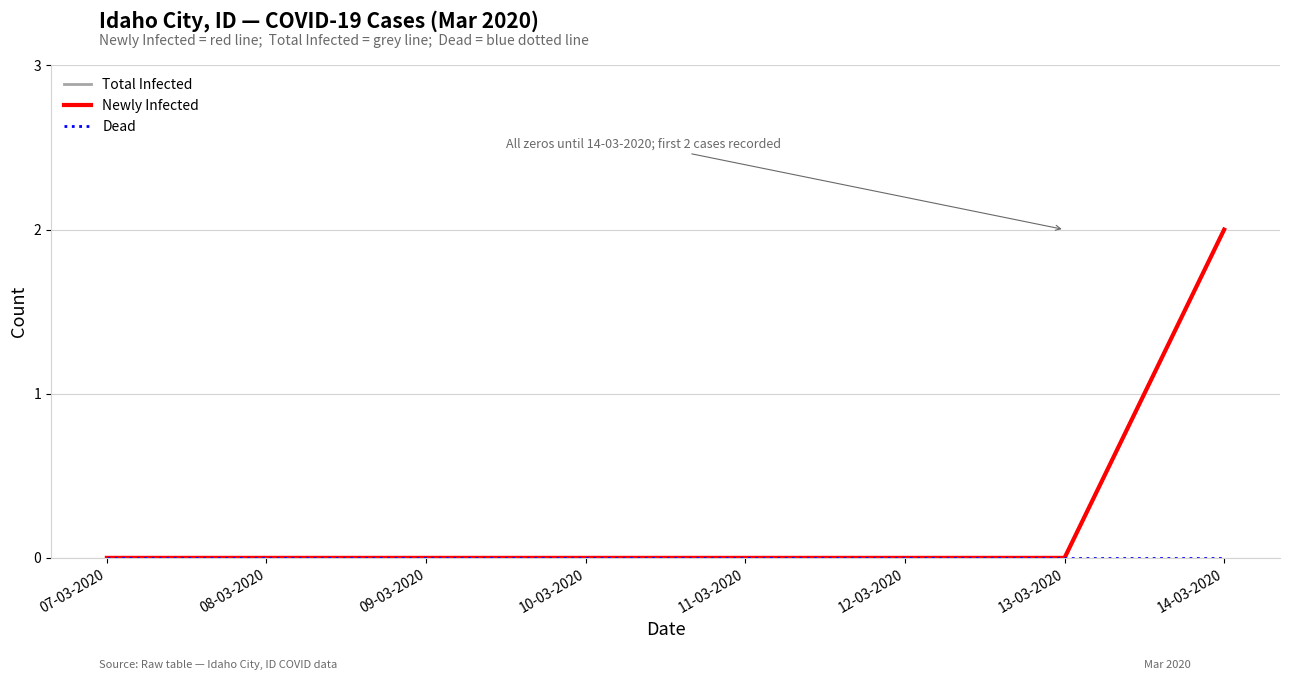

Reading left to right, extract all data points from this chart.

Total Infected: 0	0	0	0	0	0	0	2
Newly Infected: 0	0	0	0	0	0	0	2
Dead: 0	0	0	0	0	0	0	0